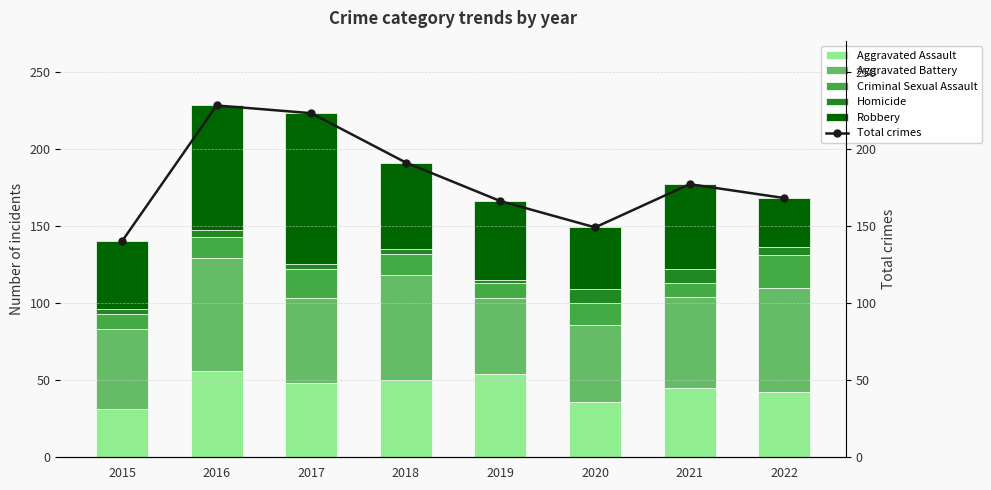

The Total crimes series shows 177 at 2021. True or false?

True